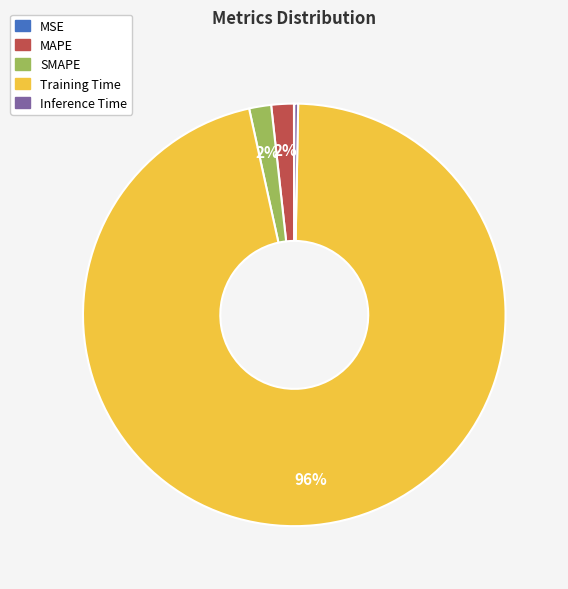

To the nearest percent, what is the average slice percentage?

20%